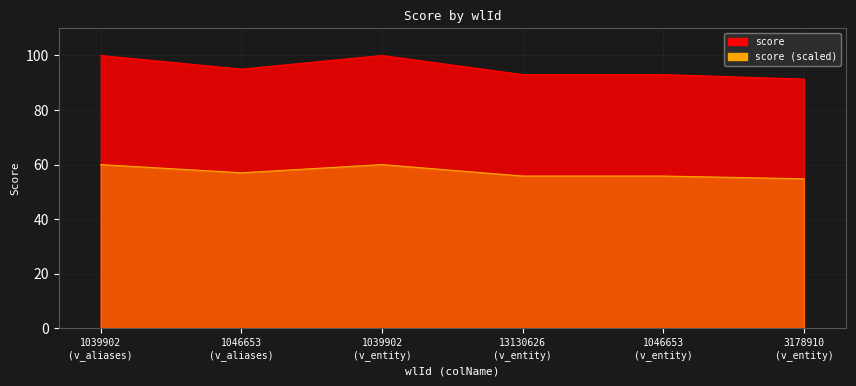

The value at 1039902 (v_aliases) is 159.9. True or false?

False